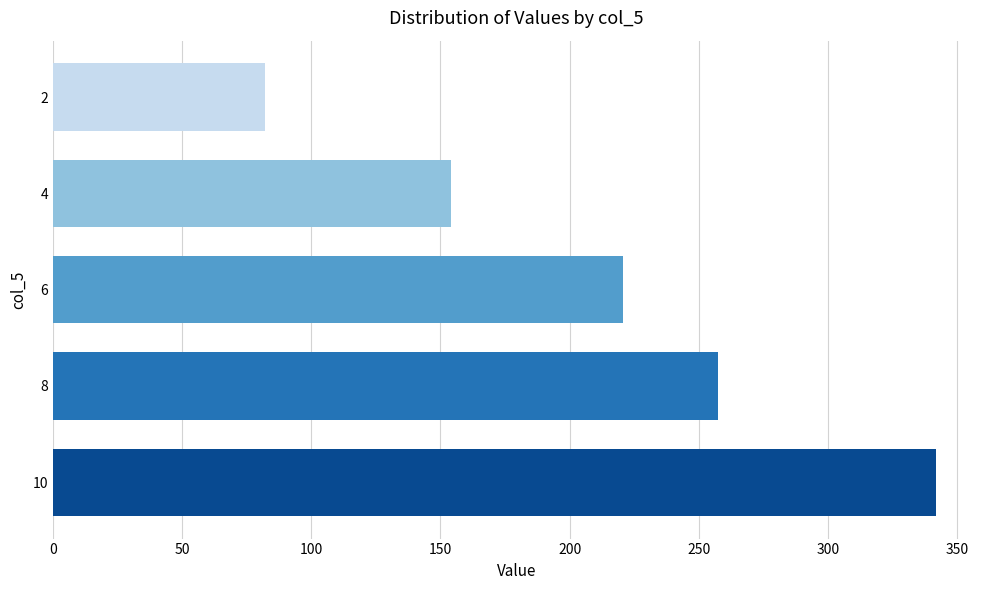

List the labels in order of value, largest first.

10, 8, 6, 4, 2